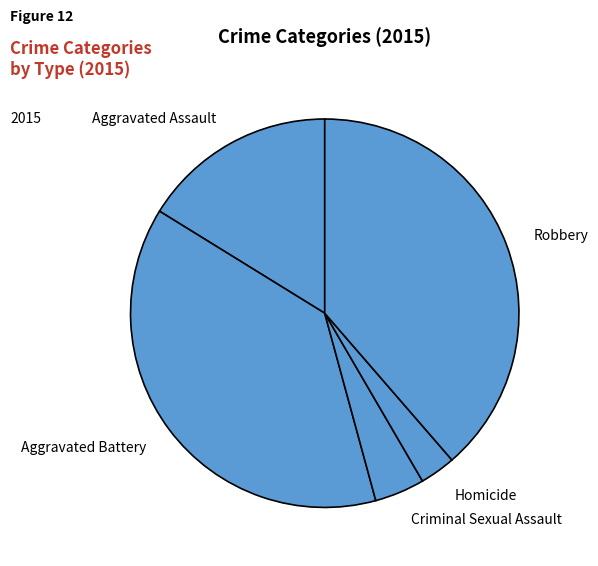

Rank the categories by value from highest to lowest.

Robbery, Aggravated Battery, Aggravated Assault, Criminal Sexual Assault, Homicide